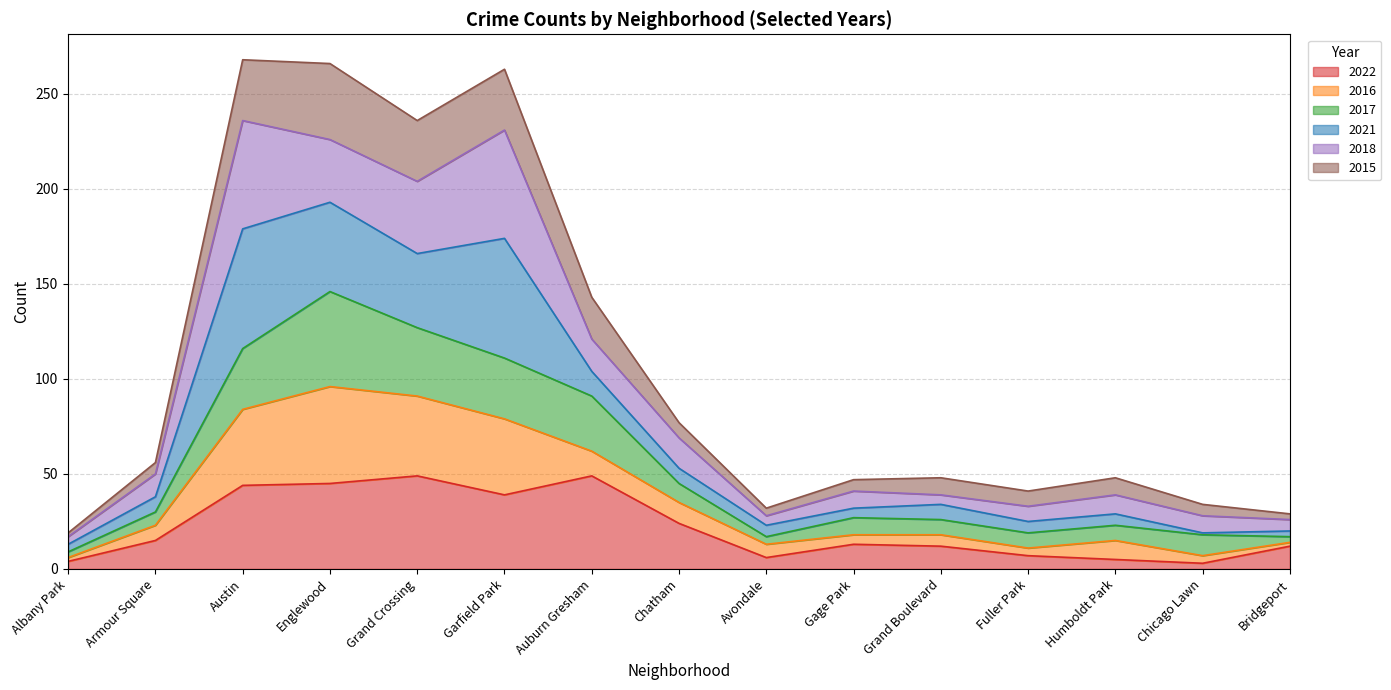

How many lines are shown in the chart?

6